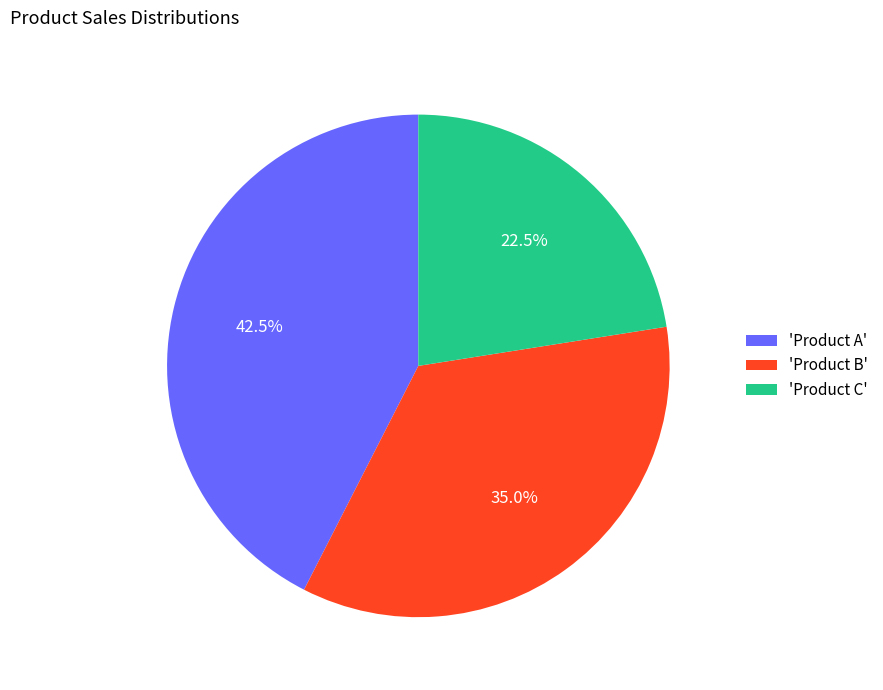

What percentage is NOT represented by 'Product B'?

65.0%